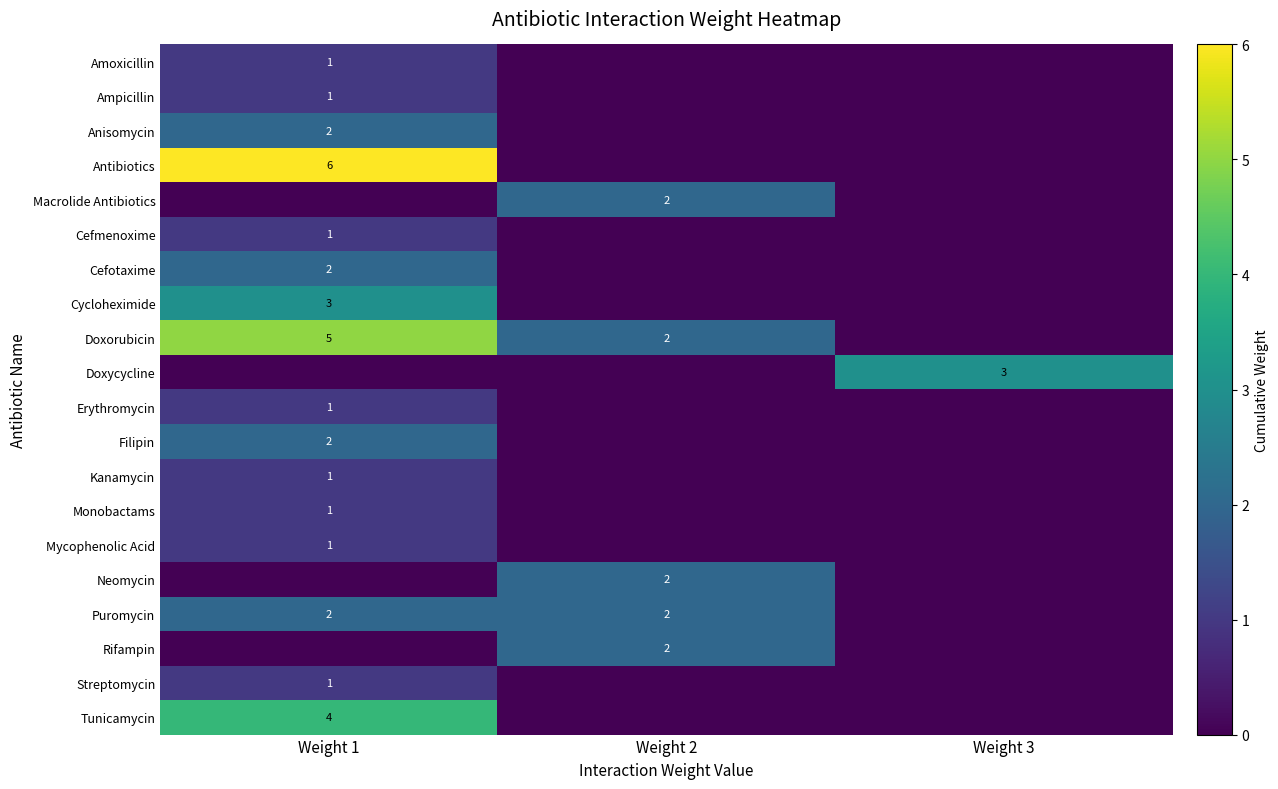

Is it true that Macrolide Antibiotics equals 2 at Weight 2?

True